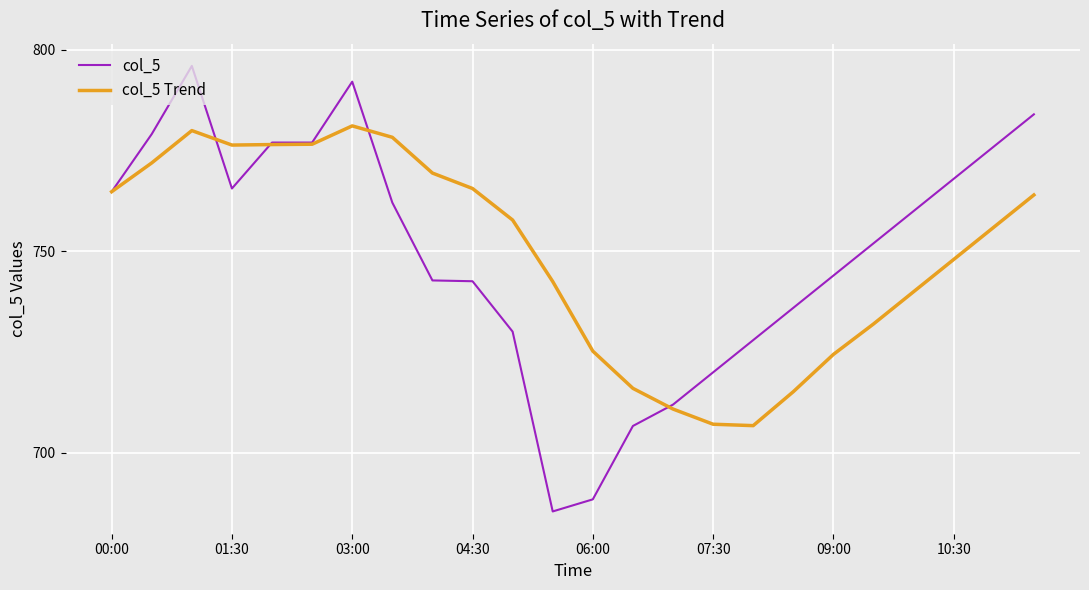

Count the number of data series in this chart.

2